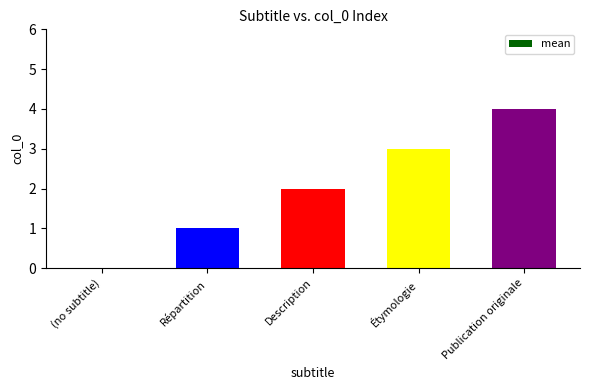

Which has a higher value, Répartition or Description?

Description